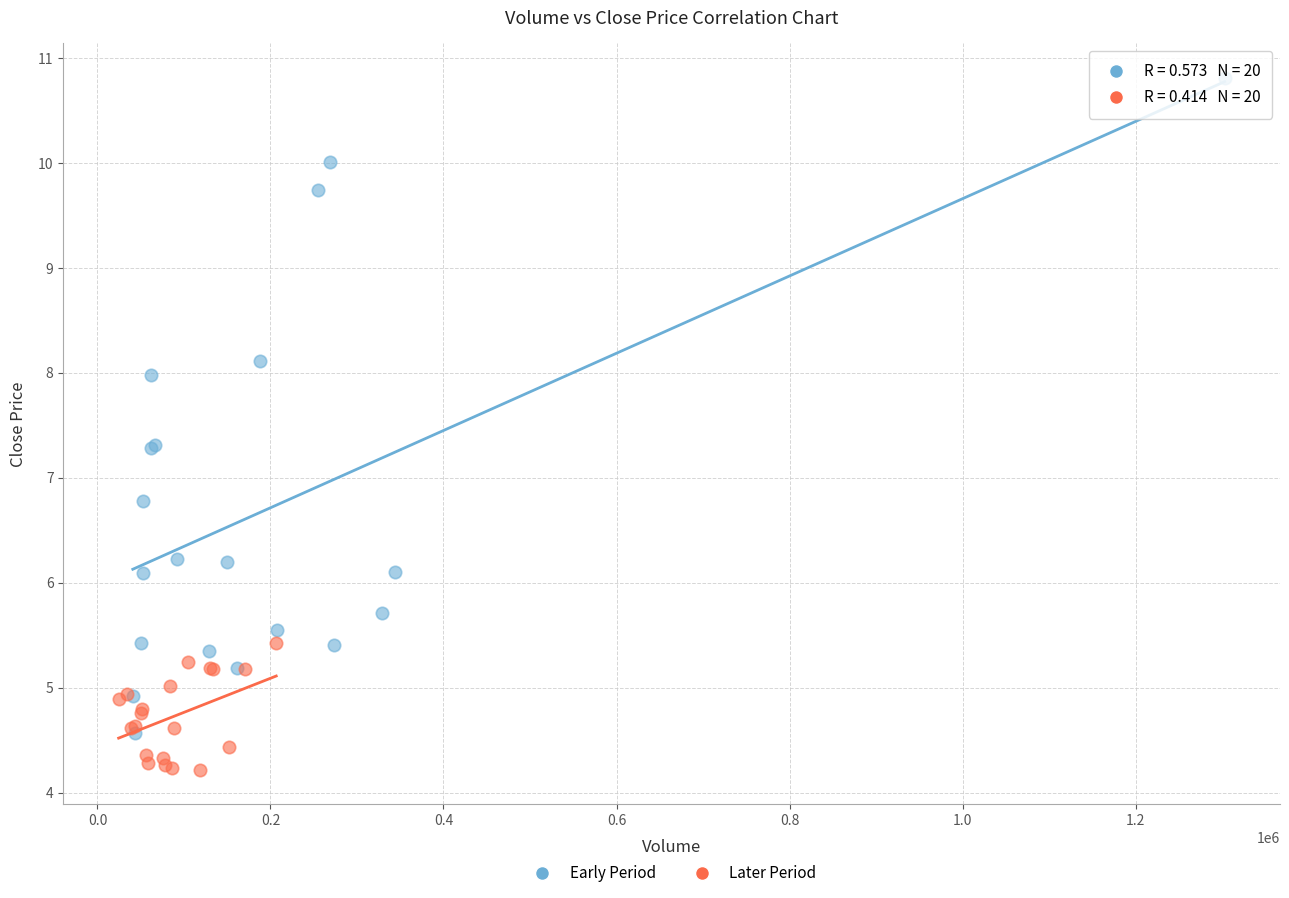

Which series contains the lowest Y value?

Later Period